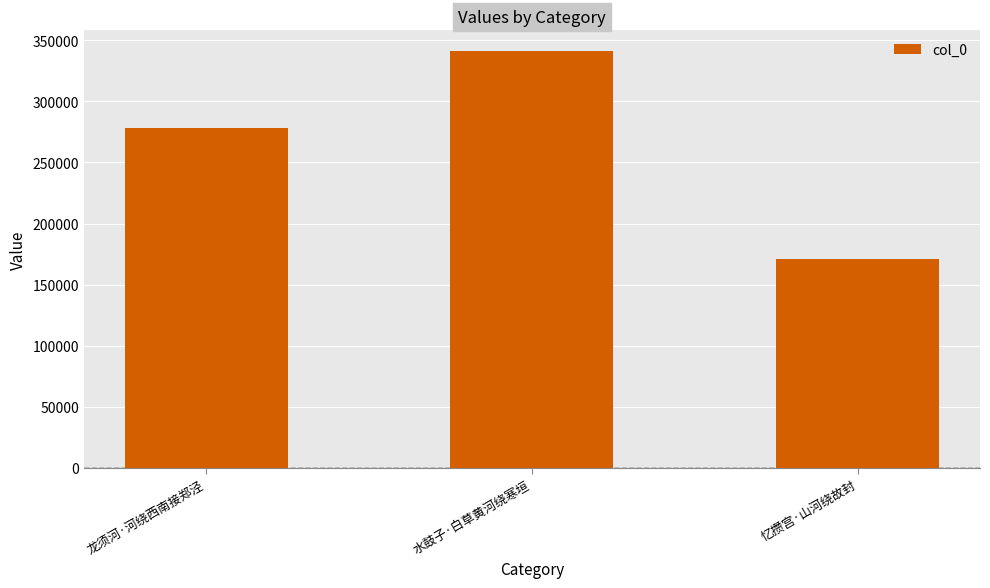

List the labels in order of value, largest first.

水鼓子·白草黄河绕寒垣, 龙须河·河绕西南接郑泾, 忆攒宫·山河绕故封